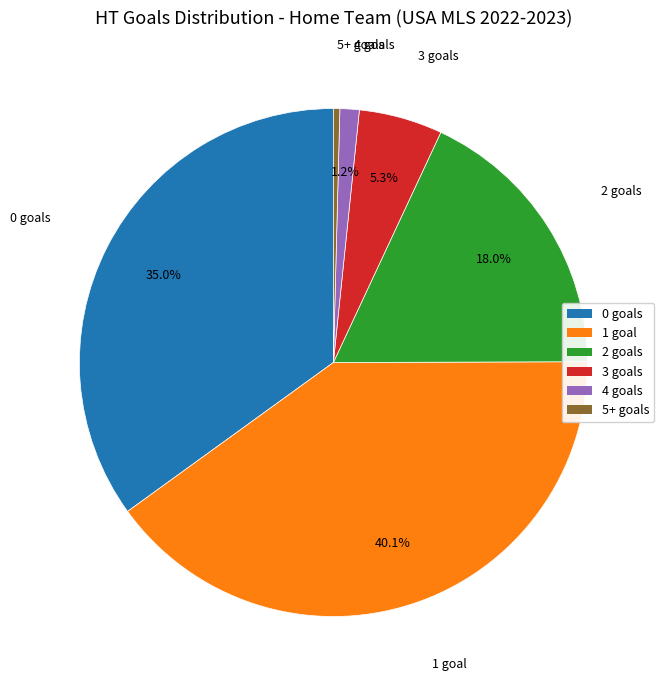

Is there any slice that represents more than half of the pie?

No